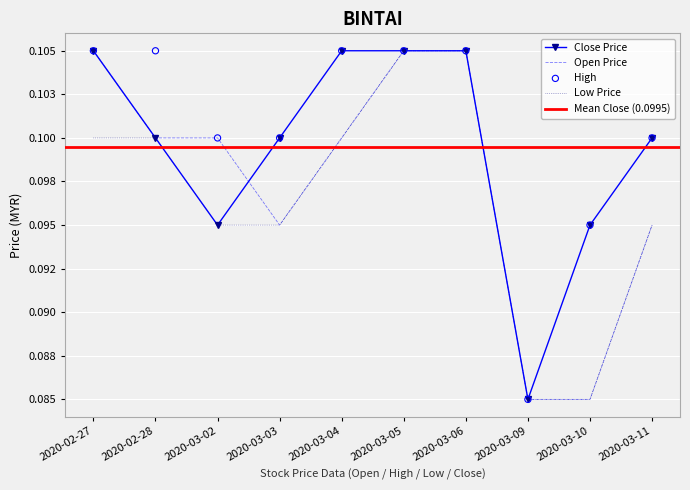

Which series has the largest total across all categories?

high